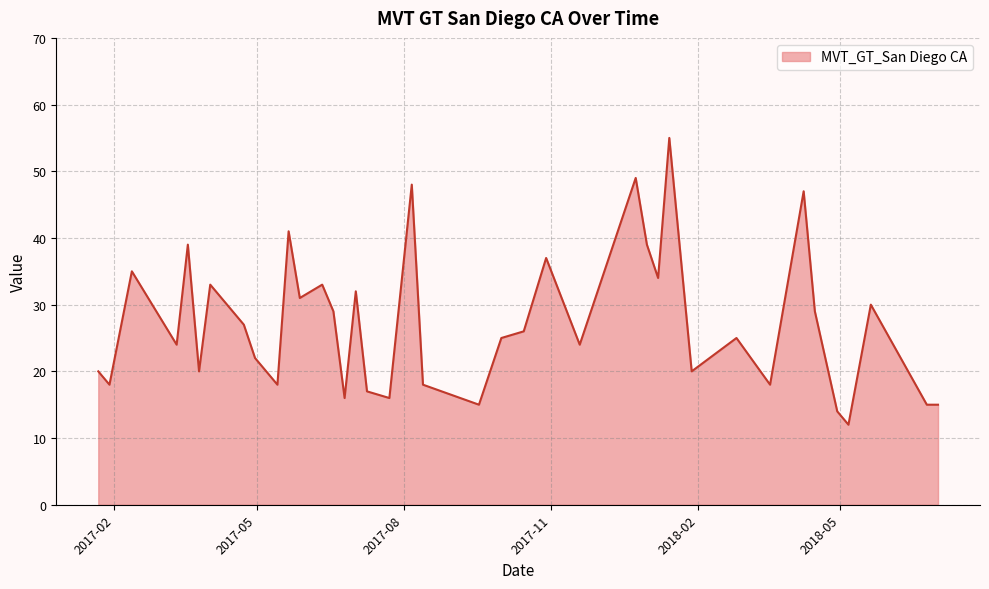

What is the difference between the maximum and minimum values?

43